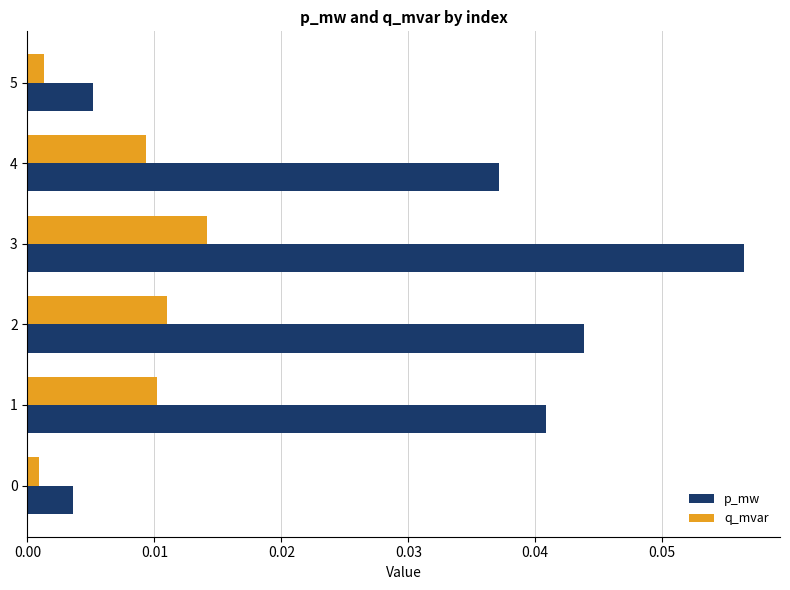

List the series in order of their peak value, lowest first.

q_mvar, p_mw